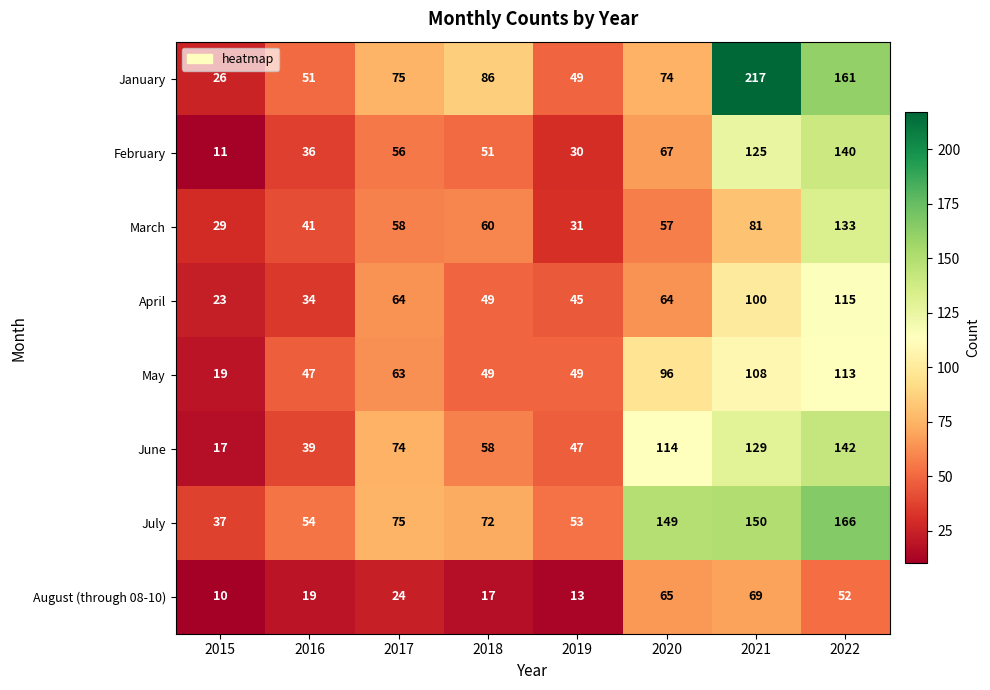

What is the difference between the second highest and second lowest values in the January series?

112